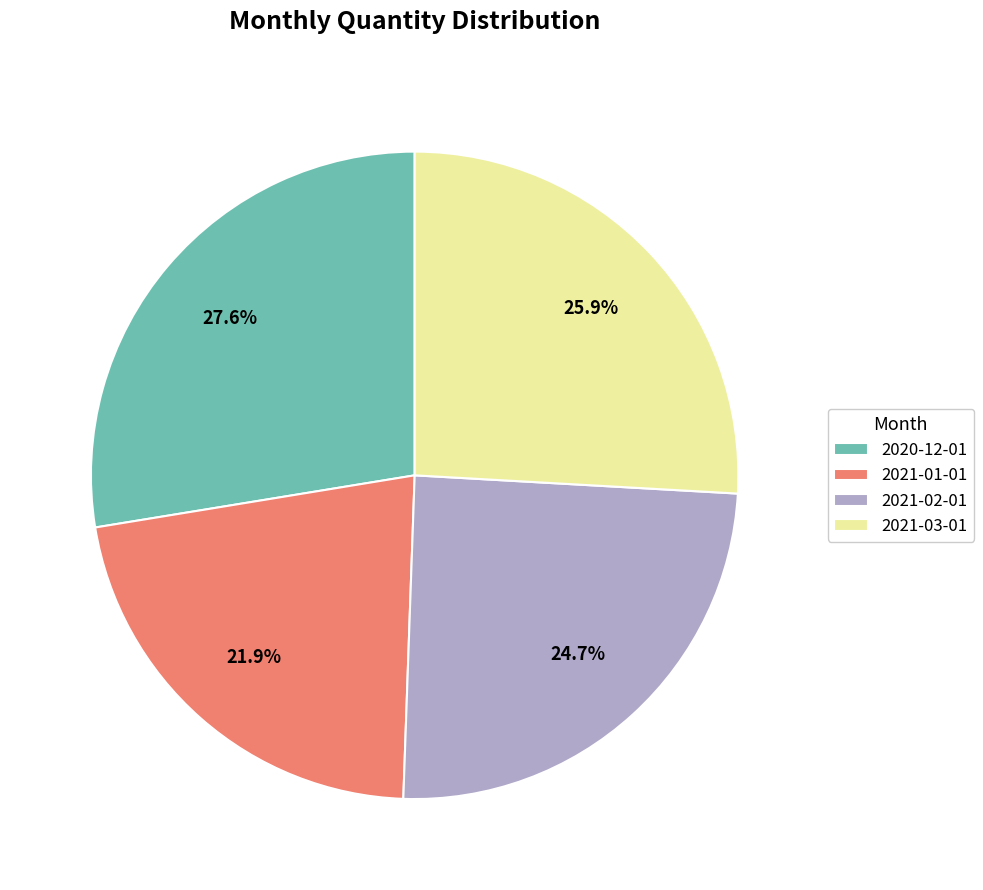

Is 2021-02-01 the majority of the pie?

No